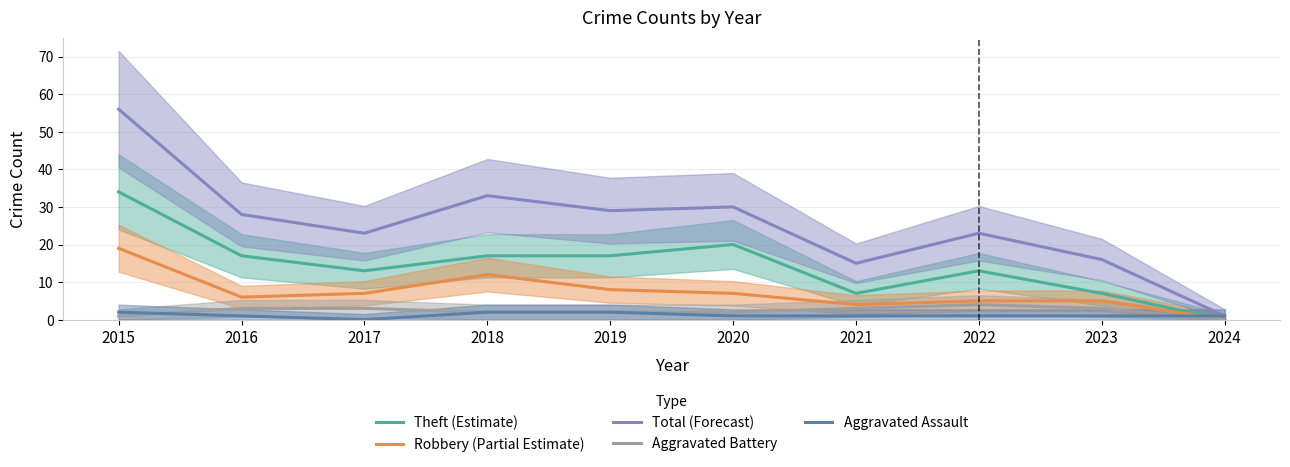

What is the sum of all Robbery (Partial Estimate) values?

73